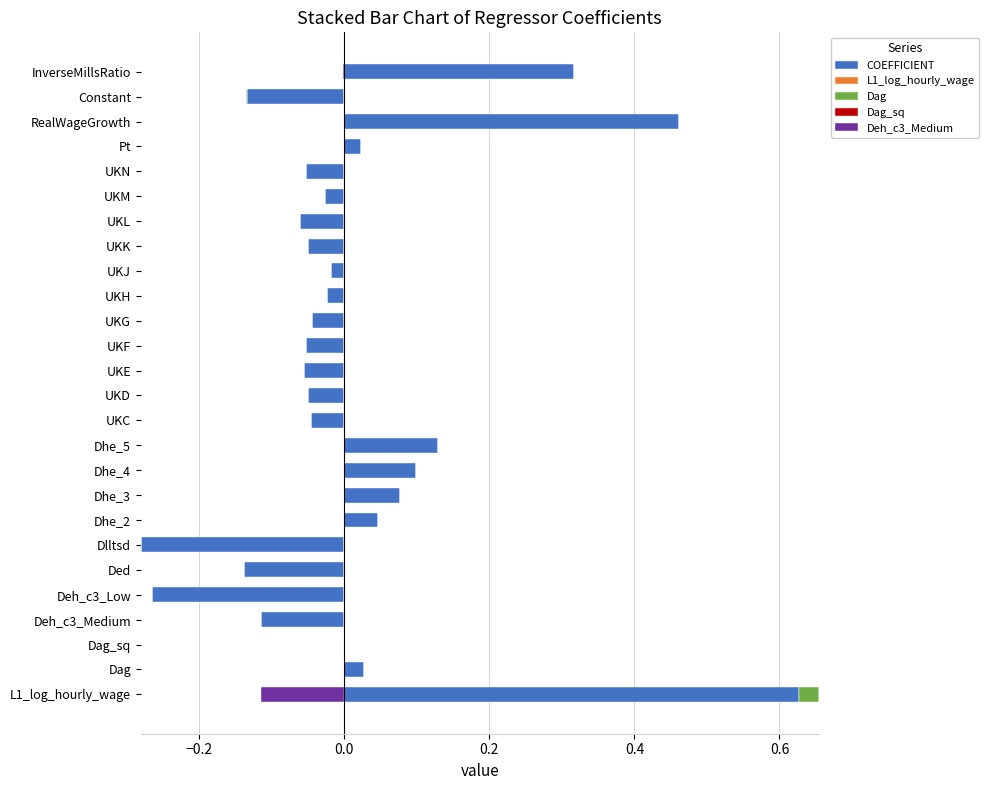

Rank the series at Dhe_2 from lowest to highest value.

L1_log_hourly_wage, Dag_sq, Deh_c3_Medium, Dag, COEFFICIENT